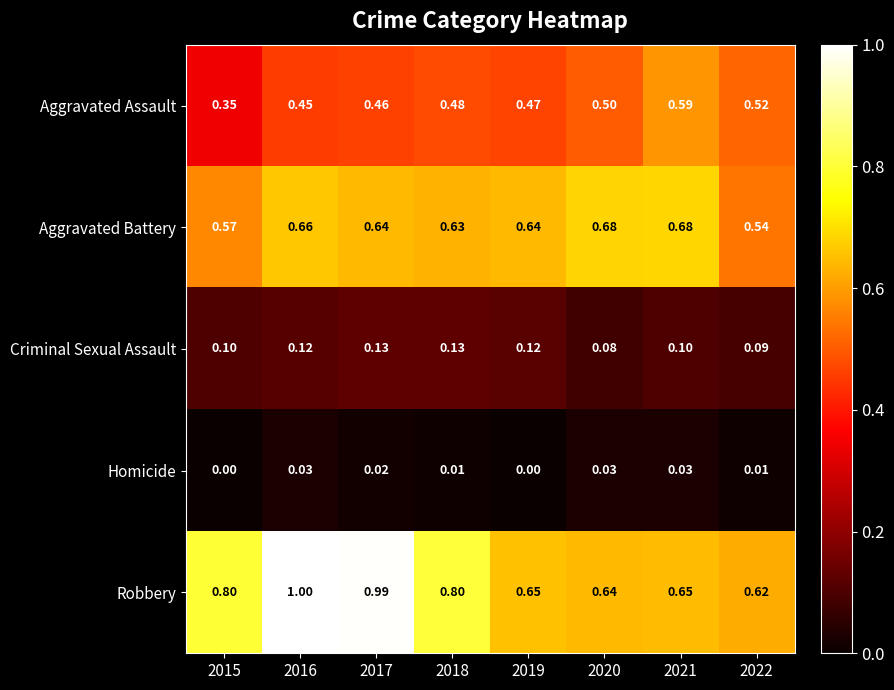

Count the number of data series in this chart.

5